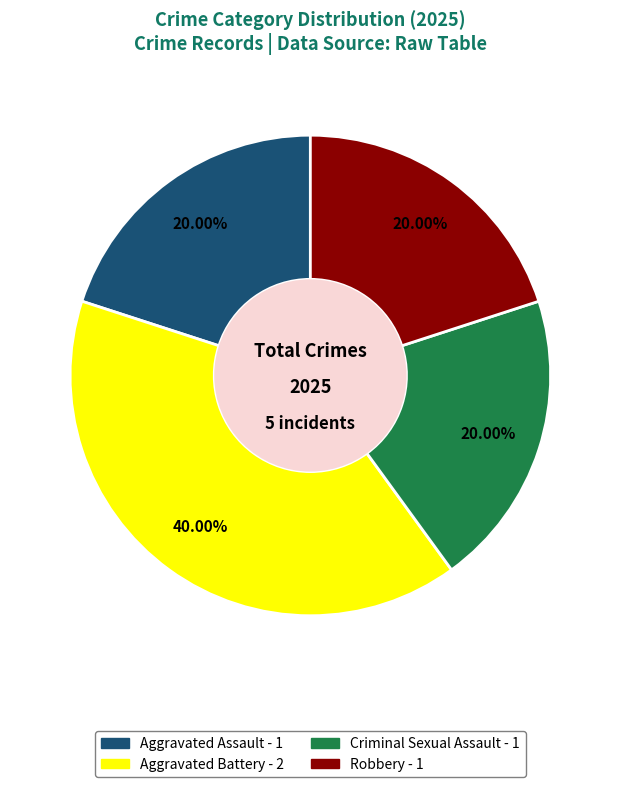

Which slice is the largest?

Aggravated Battery